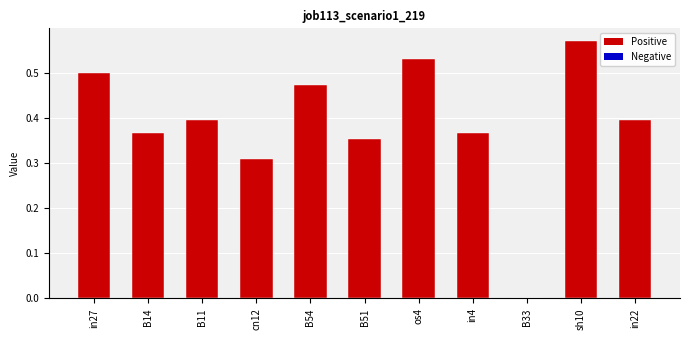

What is the sum of the values at B51 and B54?

0.8